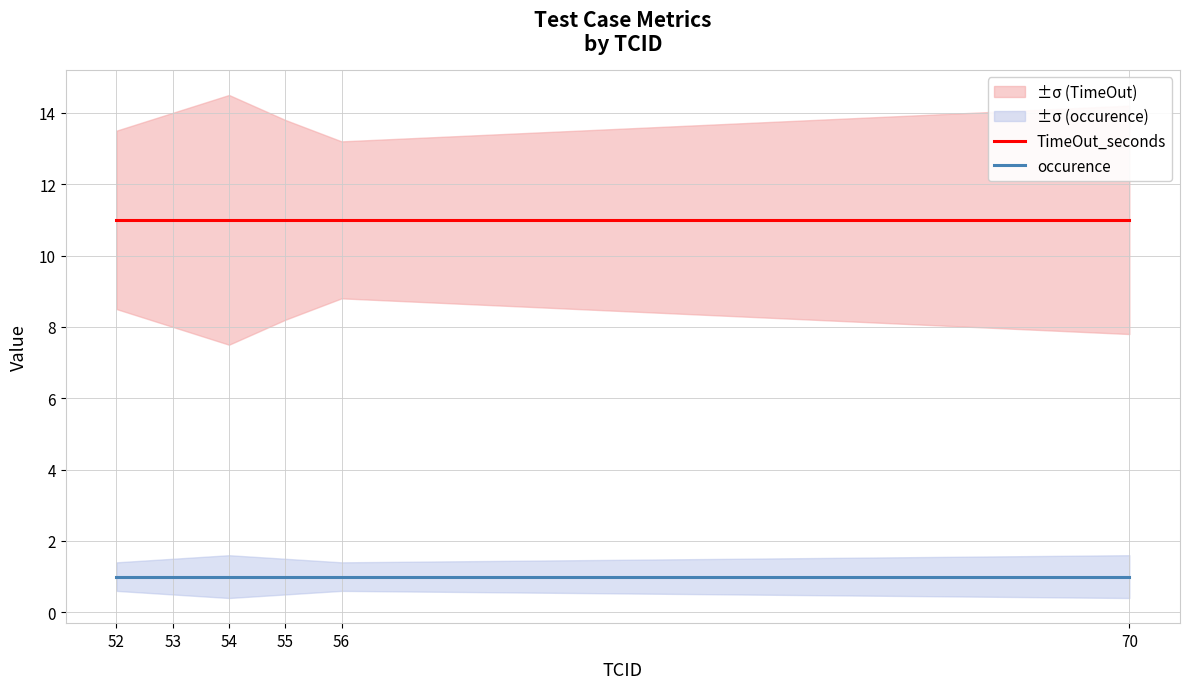

Does the chart display data point markers on the line(s)?

No